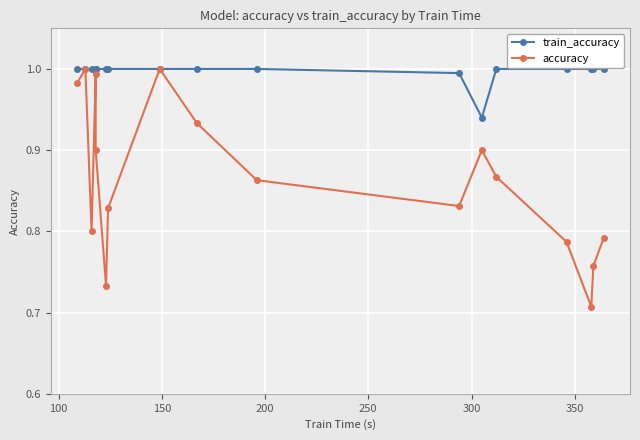

What is the spread (max minus min) of values at 250?

0.1